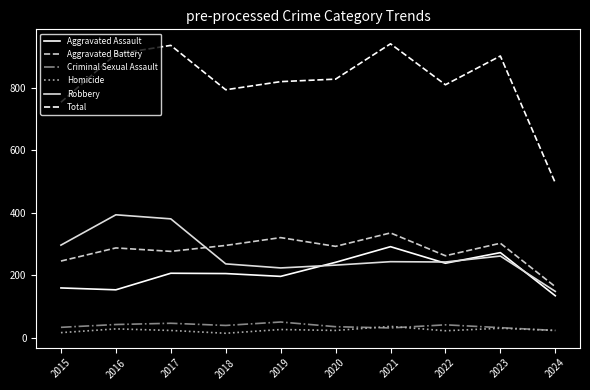

What is the greatest value displayed?

941